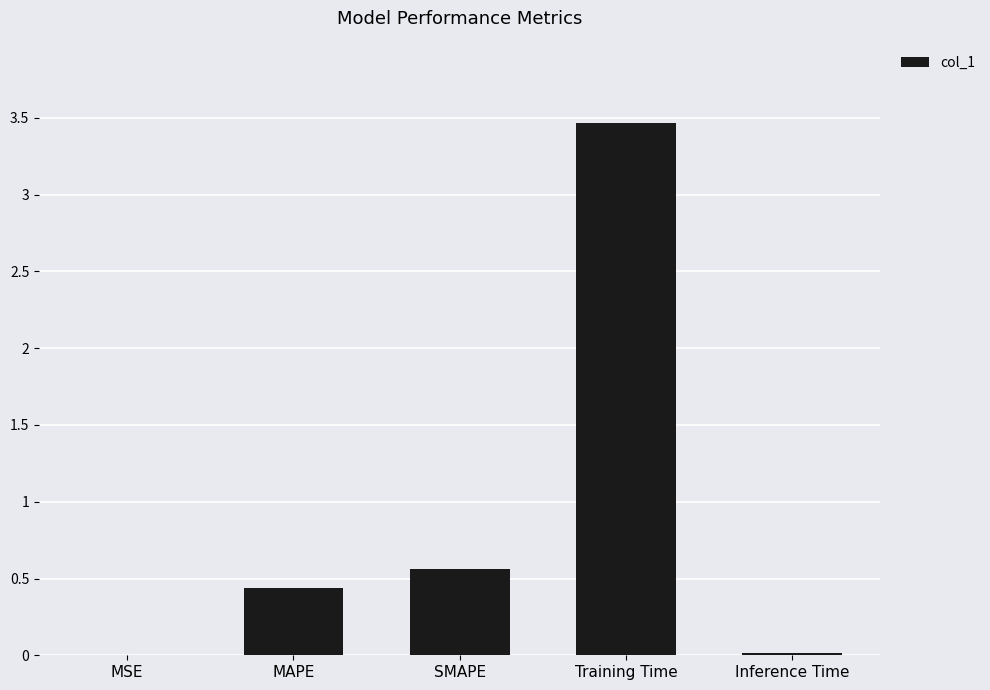

What is the average value?

0.9